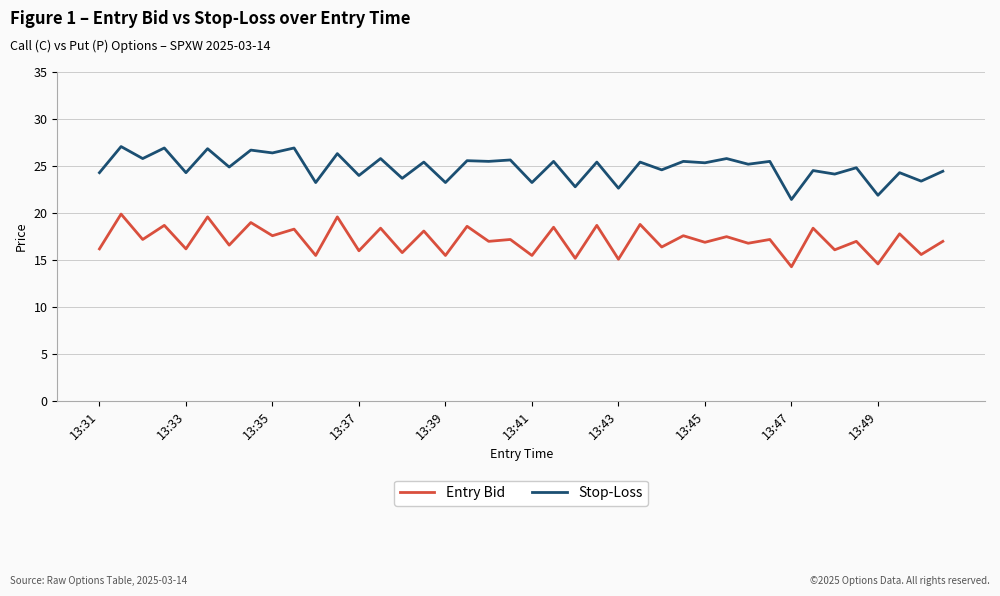

True or false: Stop-Loss and Entry Bid cross at least once.

False